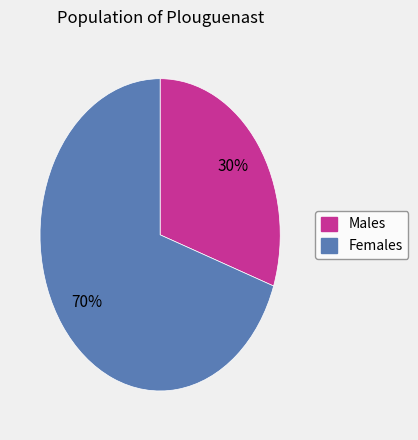

How many slices are in this pie chart?

2